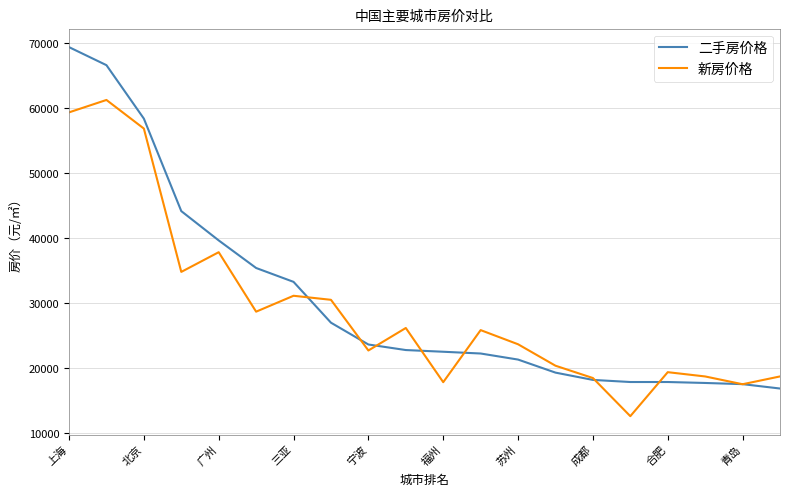

What is the minimum value for 二手房价格?

16853